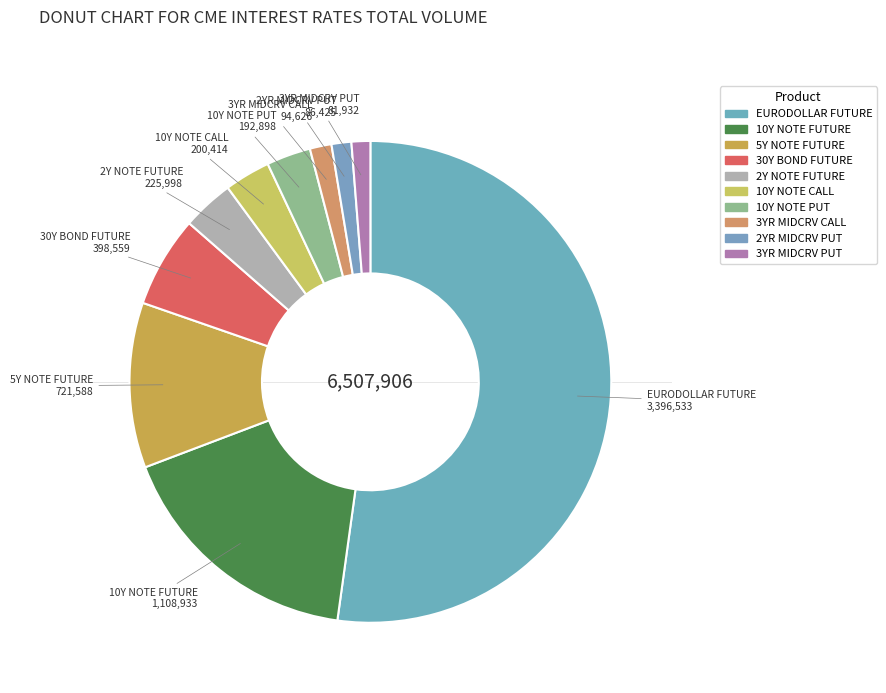

Does any single category account for the majority?

Yes